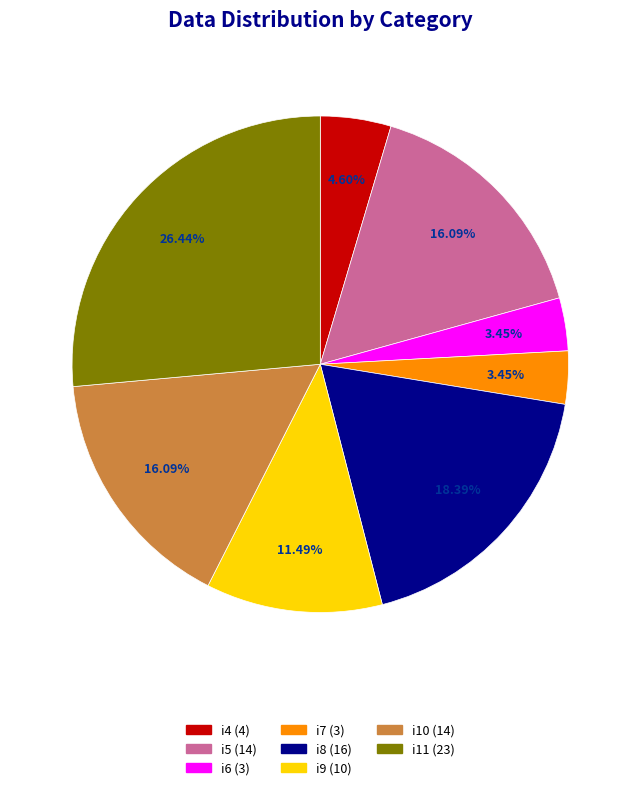

What percentage do i10 and i4 together represent?

20.7%